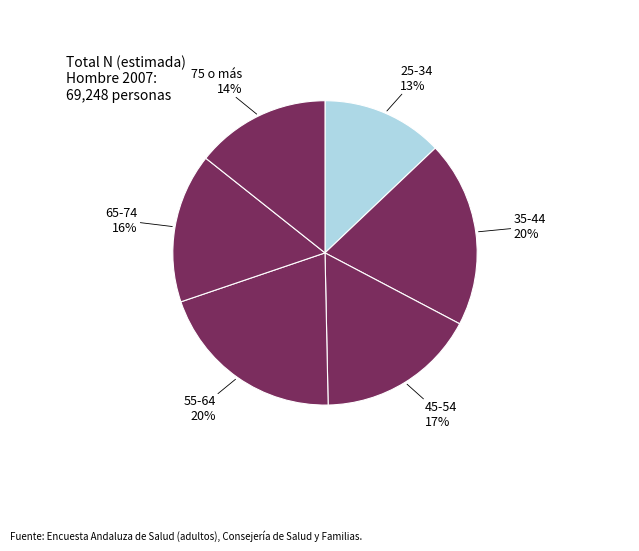

How many segments does this pie chart have?

6